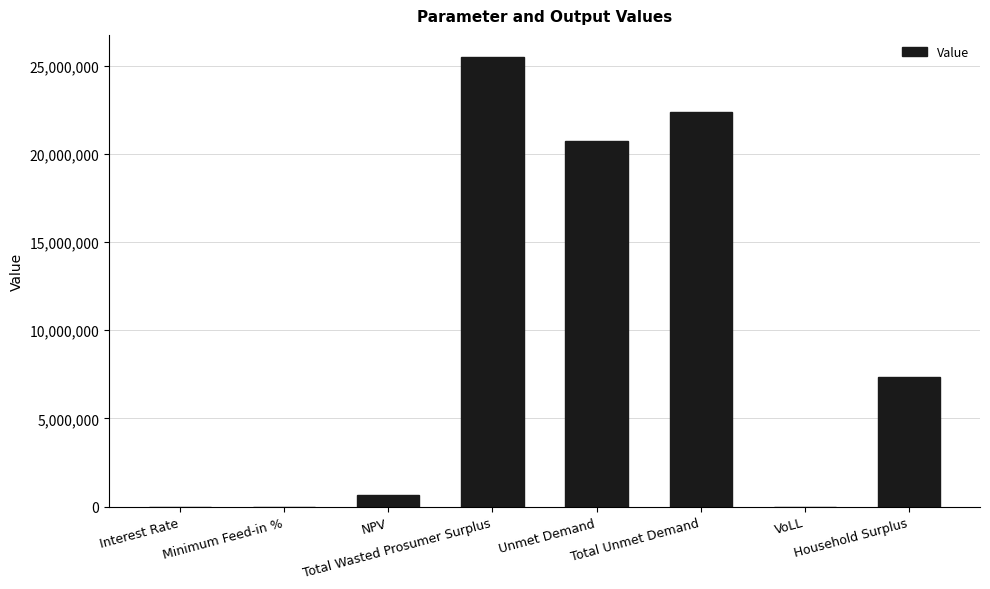

What is the maximum value shown in the chart?

25481635.3